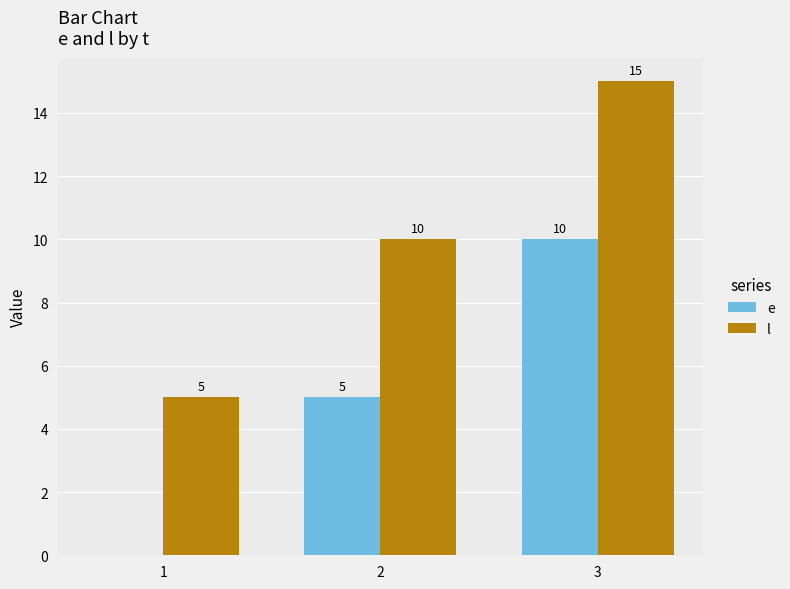

Which series has the largest total across all categories?

l